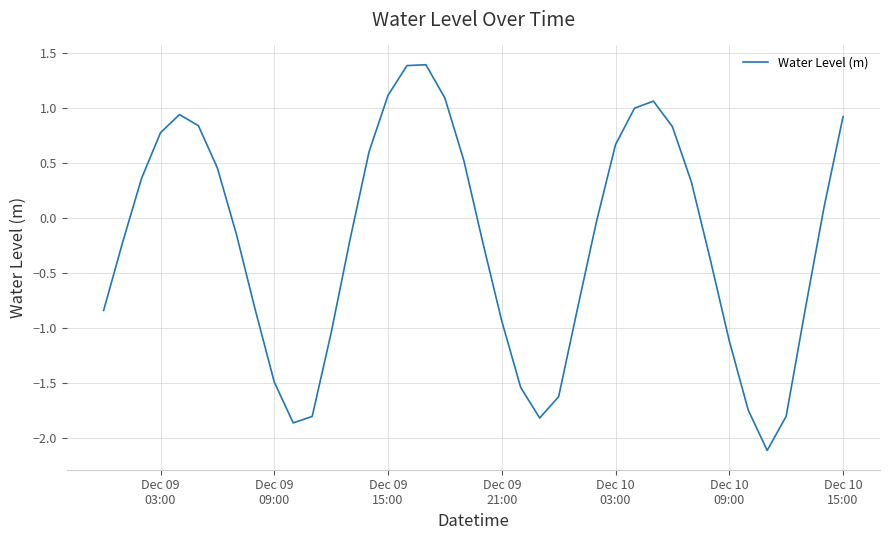

What is the difference between the second highest and second lowest values?

3.3